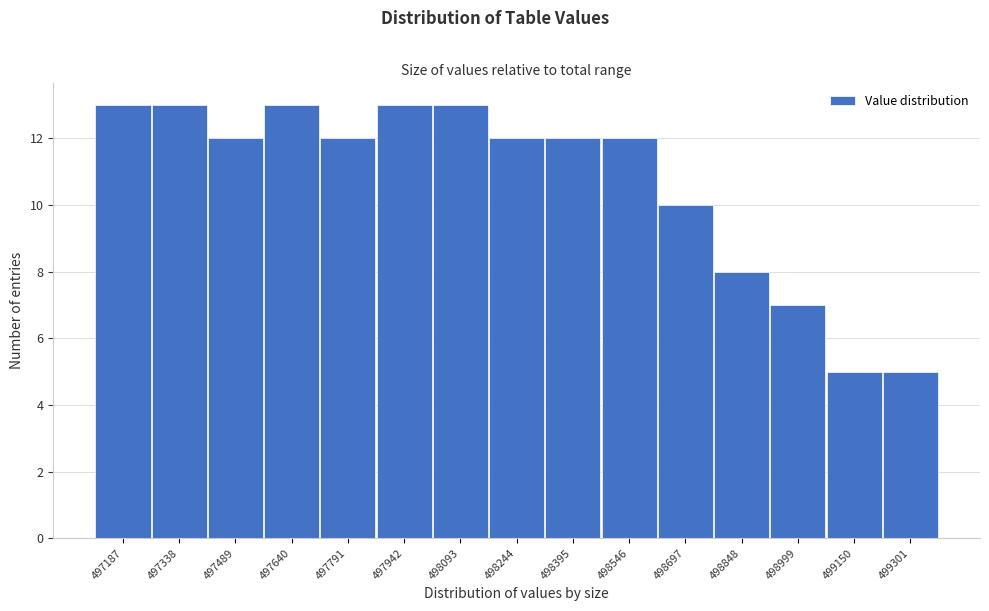

Reading left to right, list all the values displayed in this chart.

497187=13	497338=13	497489=12	497640=13	497791=12	497942=13	498093=13	498244=12	498395=12	498546=12	498697=10	498848=8	498999=7	499150=5	499301=5